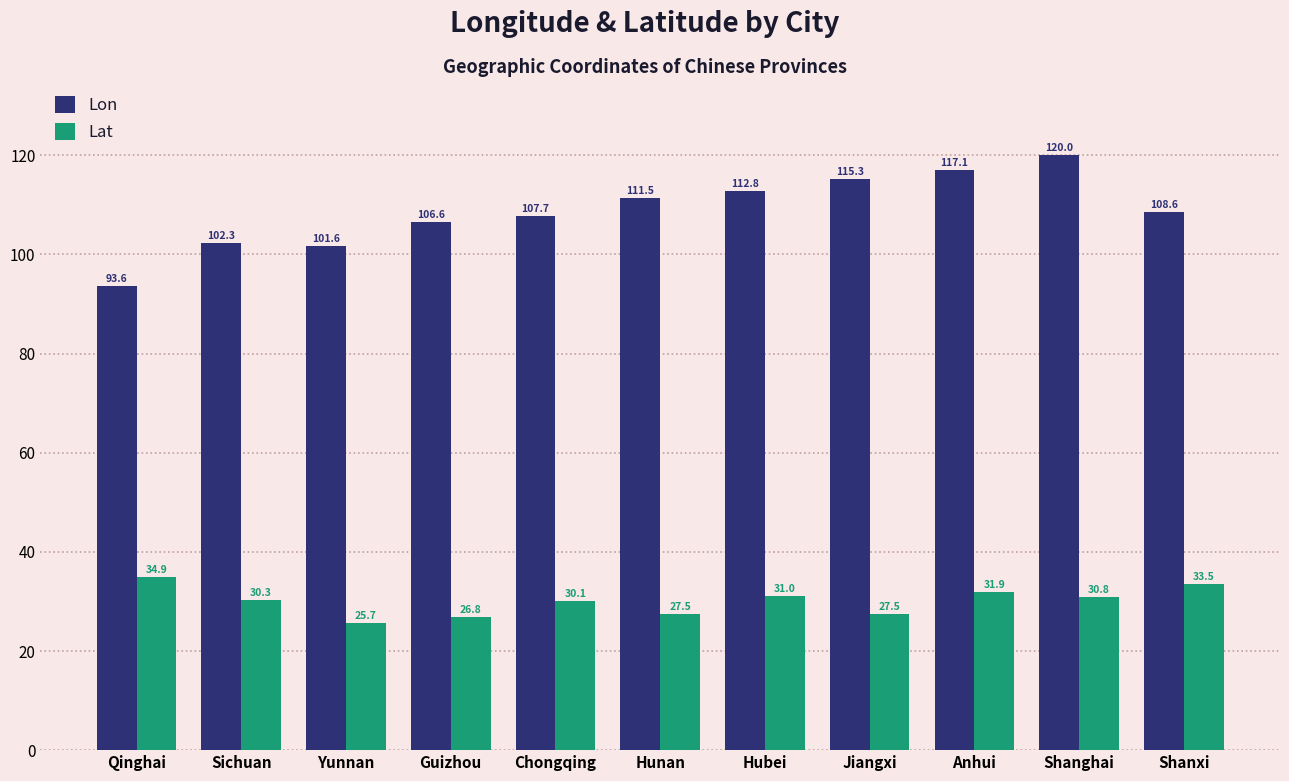

Rank the categories by Lon value from lowest to highest.

Qinghai, Yunnan, Sichuan, Guizhou, Chongqing, Shanxi, Hunan, Hubei, Jiangxi, Anhui, Shanghai